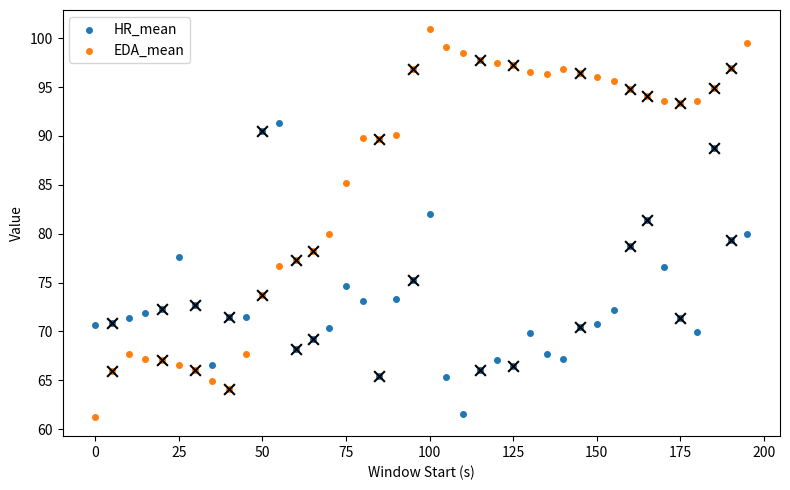

Which series has the largest Y range (max minus min)?

EDA_mean